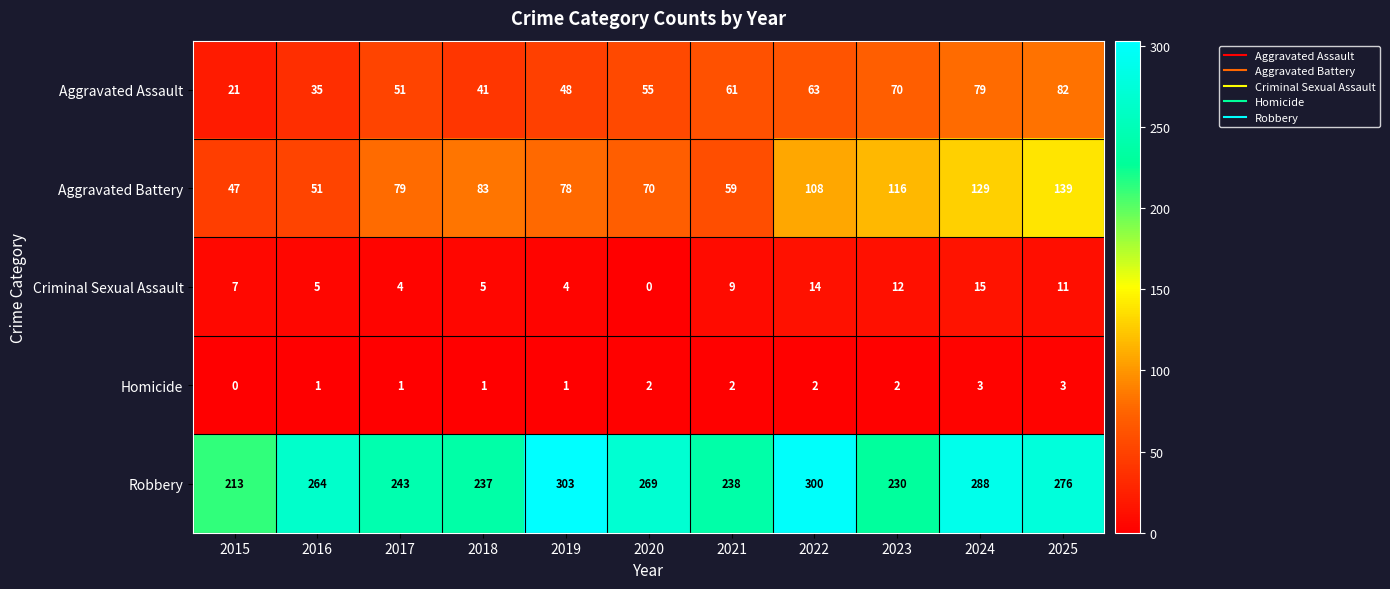

At how many categories does at least one series exceed 190?

11